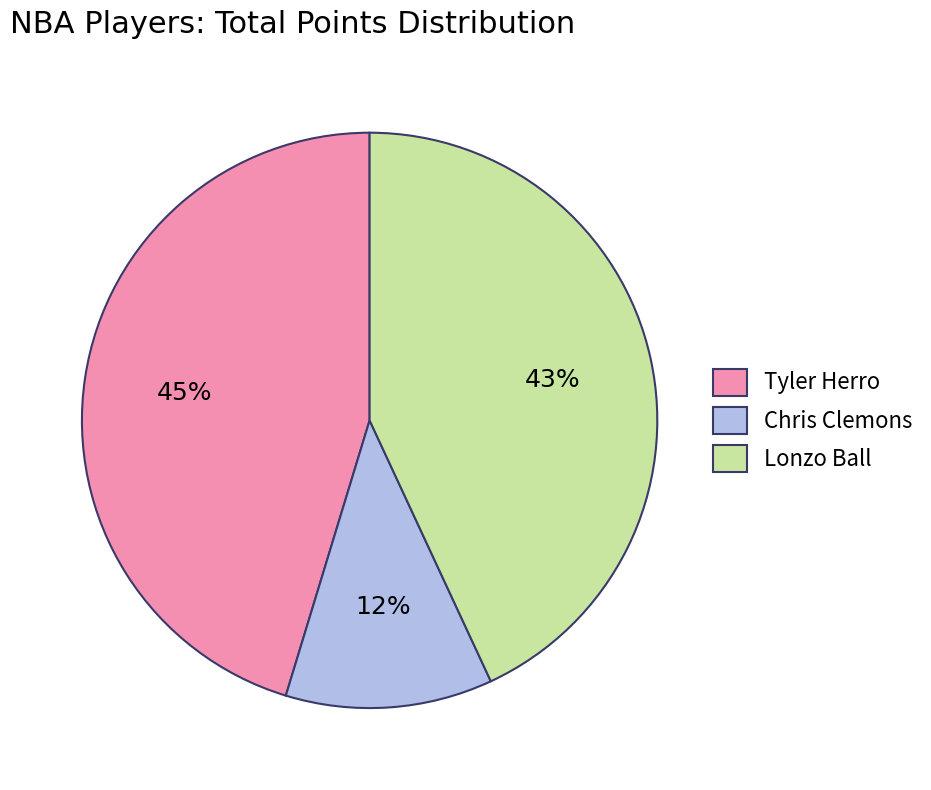

Rank the categories by value from lowest to highest.

Chris Clemons, Lonzo Ball, Tyler Herro